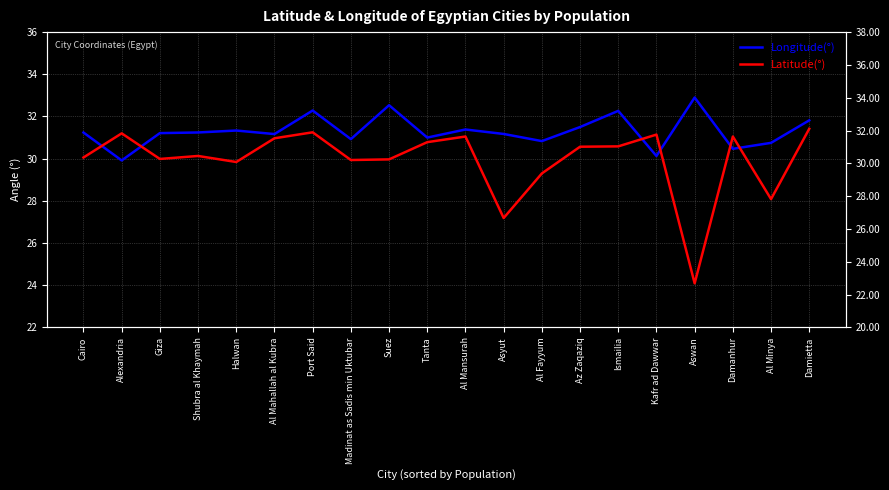

What is the difference between the highest and lowest values at Suez?

2.6